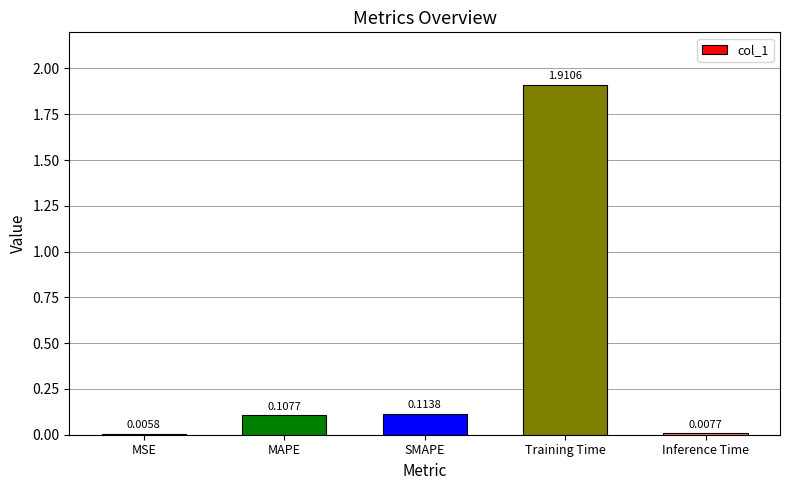

What is the sum of all values?

2.1